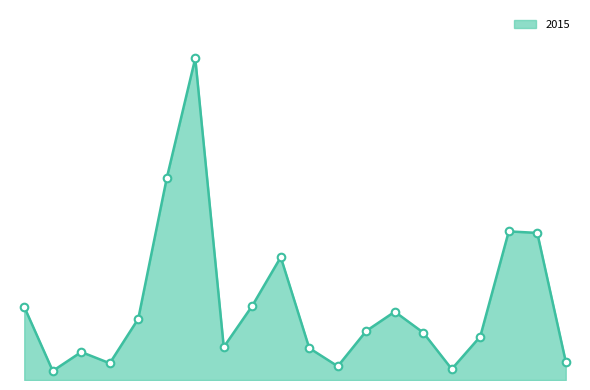

Does the chart have visible grid lines?

No